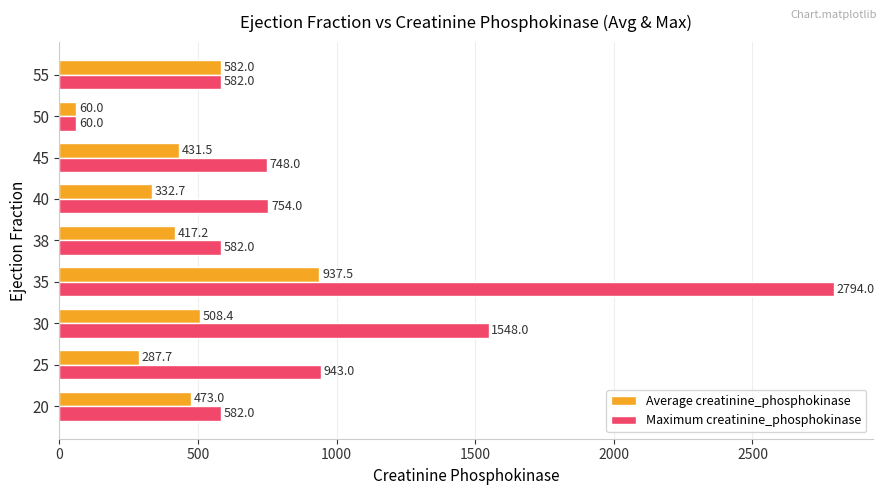

What is the difference between the maximum and second lowest values in the Average creatinine_phosphokinase series?

649.8